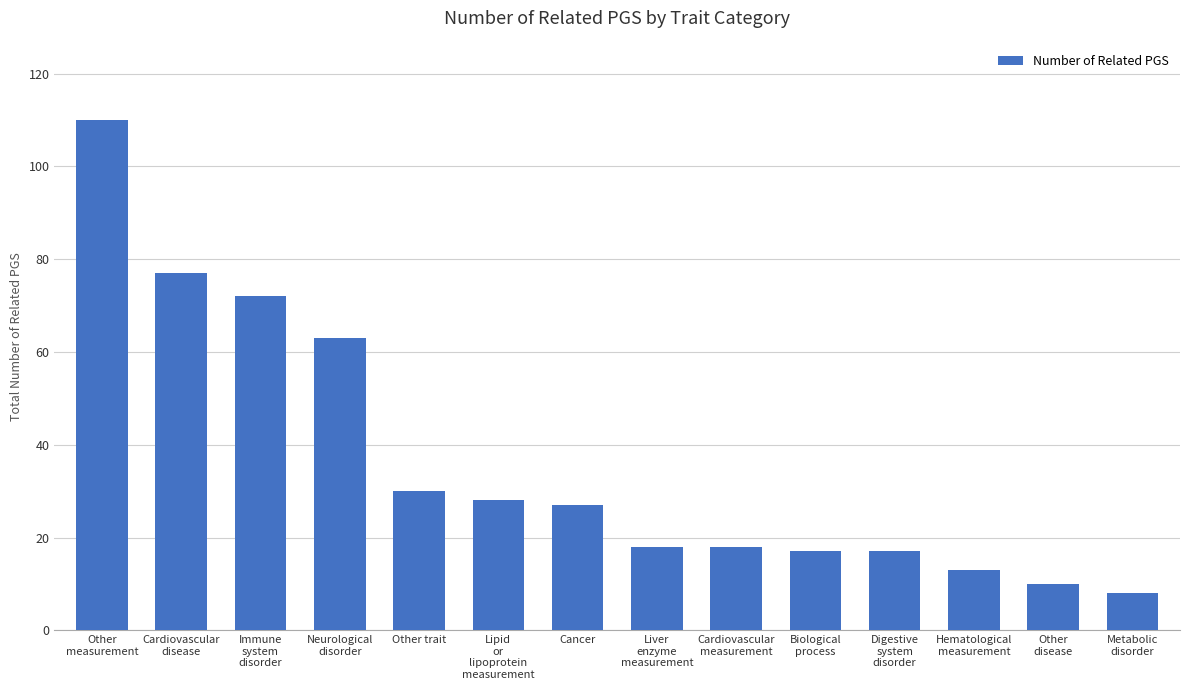

How many bars are there in total?

14